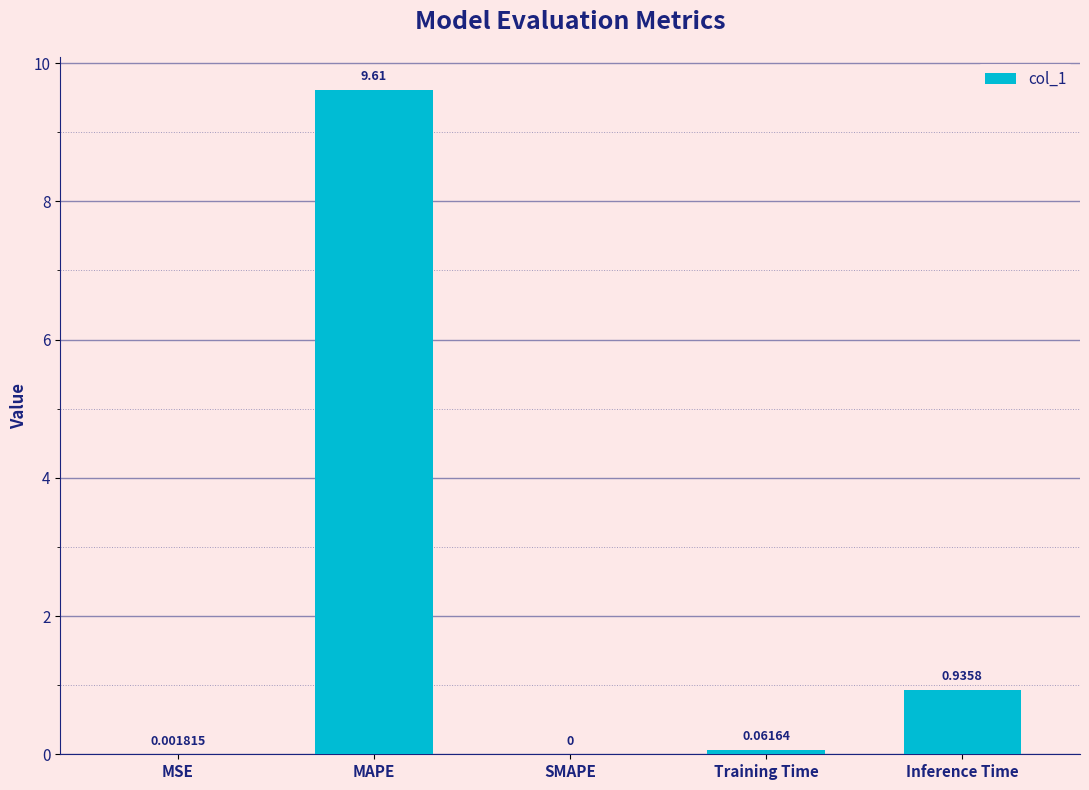

At which label is the value closest to 4?

Inference Time